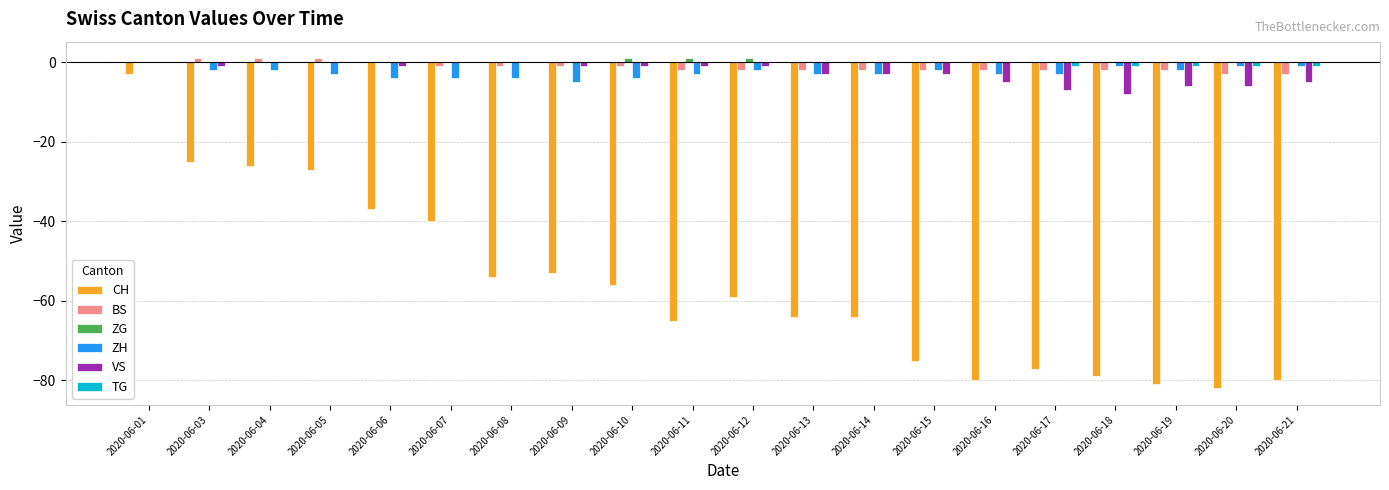

Reading left to right, what are all the values shown in this chart?

CH: 2020-06-01=-3	2020-06-03=-25	2020-06-04=-26	2020-06-05=-27	2020-06-06=-37	2020-06-07=-40	2020-06-08=-54	2020-06-09=-53	2020-06-10=-56	2020-06-11=-65	2020-06-12=-59	2020-06-13=-64	2020-06-14=-64	2020-06-15=-75	2020-06-16=-80	2020-06-17=-77	2020-06-18=-79	2020-06-19=-81	2020-06-20=-82	2020-06-21=-80
BS: 2020-06-01=0	2020-06-03=1	2020-06-04=1	2020-06-05=1	2020-06-06=0	2020-06-07=-1	2020-06-08=-1	2020-06-09=-1	2020-06-10=-1	2020-06-11=-2	2020-06-12=-2	2020-06-13=-2	2020-06-14=-2	2020-06-15=-2	2020-06-16=-2	2020-06-17=-2	2020-06-18=-2	2020-06-19=-2	2020-06-20=-3	2020-06-21=-3
ZG: 2020-06-01=0	2020-06-03=0	2020-06-04=0	2020-06-05=0	2020-06-06=0	2020-06-07=0	2020-06-08=0	2020-06-09=0	2020-06-10=1	2020-06-11=1	2020-06-12=1	2020-06-13=0	2020-06-14=0	2020-06-15=0	2020-06-16=0	2020-06-17=0	2020-06-18=0	2020-06-19=0	2020-06-20=0	2020-06-21=0
ZH: 2020-06-01=0	2020-06-03=-2	2020-06-04=-2	2020-06-05=-3	2020-06-06=-4	2020-06-07=-4	2020-06-08=-4	2020-06-09=-5	2020-06-10=-4	2020-06-11=-3	2020-06-12=-2	2020-06-13=-3	2020-06-14=-3	2020-06-15=-2	2020-06-16=-3	2020-06-17=-3	2020-06-18=-1	2020-06-19=-2	2020-06-20=-1	2020-06-21=-1
VS: 2020-06-01=0	2020-06-03=-1	2020-06-04=0	2020-06-05=0	2020-06-06=-1	2020-06-07=0	2020-06-08=0	2020-06-09=-1	2020-06-10=-1	2020-06-11=-1	2020-06-12=-1	2020-06-13=-3	2020-06-14=-3	2020-06-15=-3	2020-06-16=-5	2020-06-17=-7	2020-06-18=-8	2020-06-19=-6	2020-06-20=-6	2020-06-21=-5
TG: 2020-06-01=0	2020-06-03=0	2020-06-04=0	2020-06-05=0	2020-06-06=0	2020-06-07=0	2020-06-08=0	2020-06-09=0	2020-06-10=0	2020-06-11=0	2020-06-12=0	2020-06-13=0	2020-06-14=0	2020-06-15=0	2020-06-16=0	2020-06-17=-1	2020-06-18=-1	2020-06-19=-1	2020-06-20=-1	2020-06-21=-1